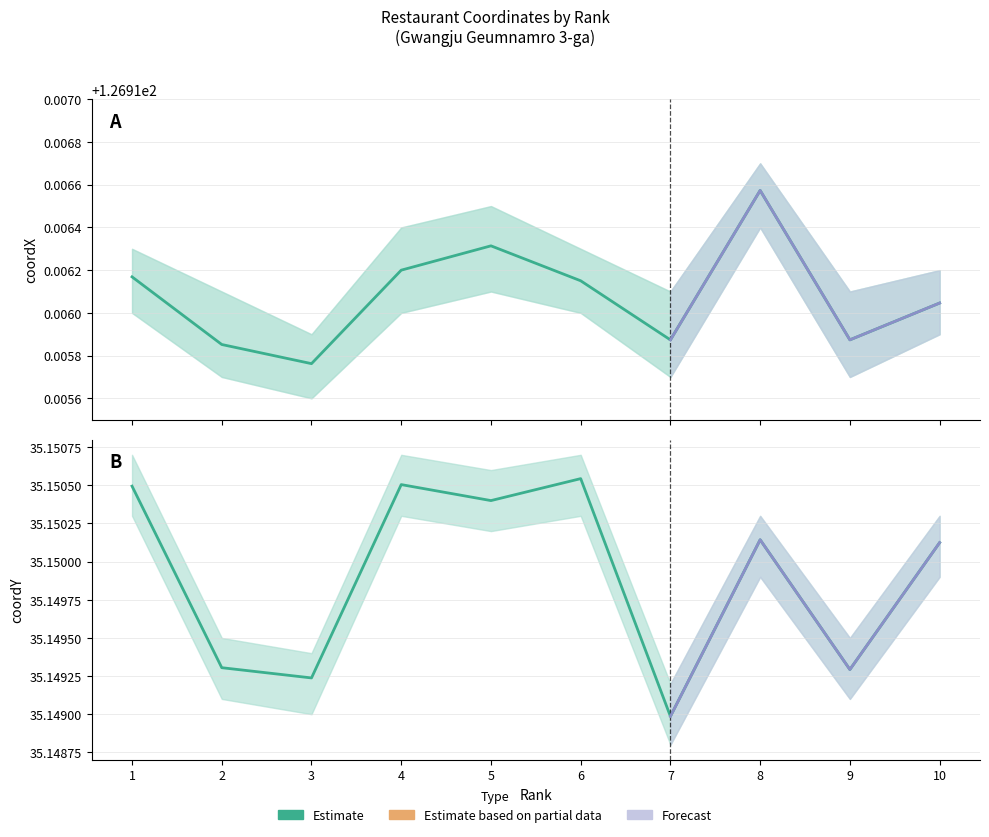

What is the value of the coordX point at the 8th from the left?

126.9